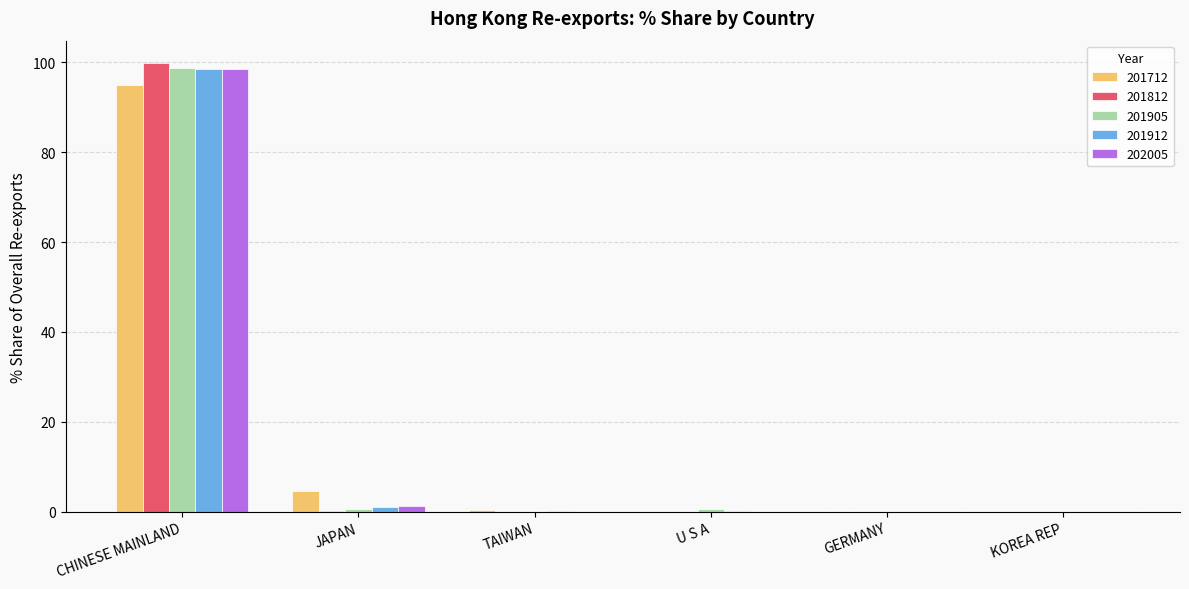

What is the sum of all 201712 values?

100.0